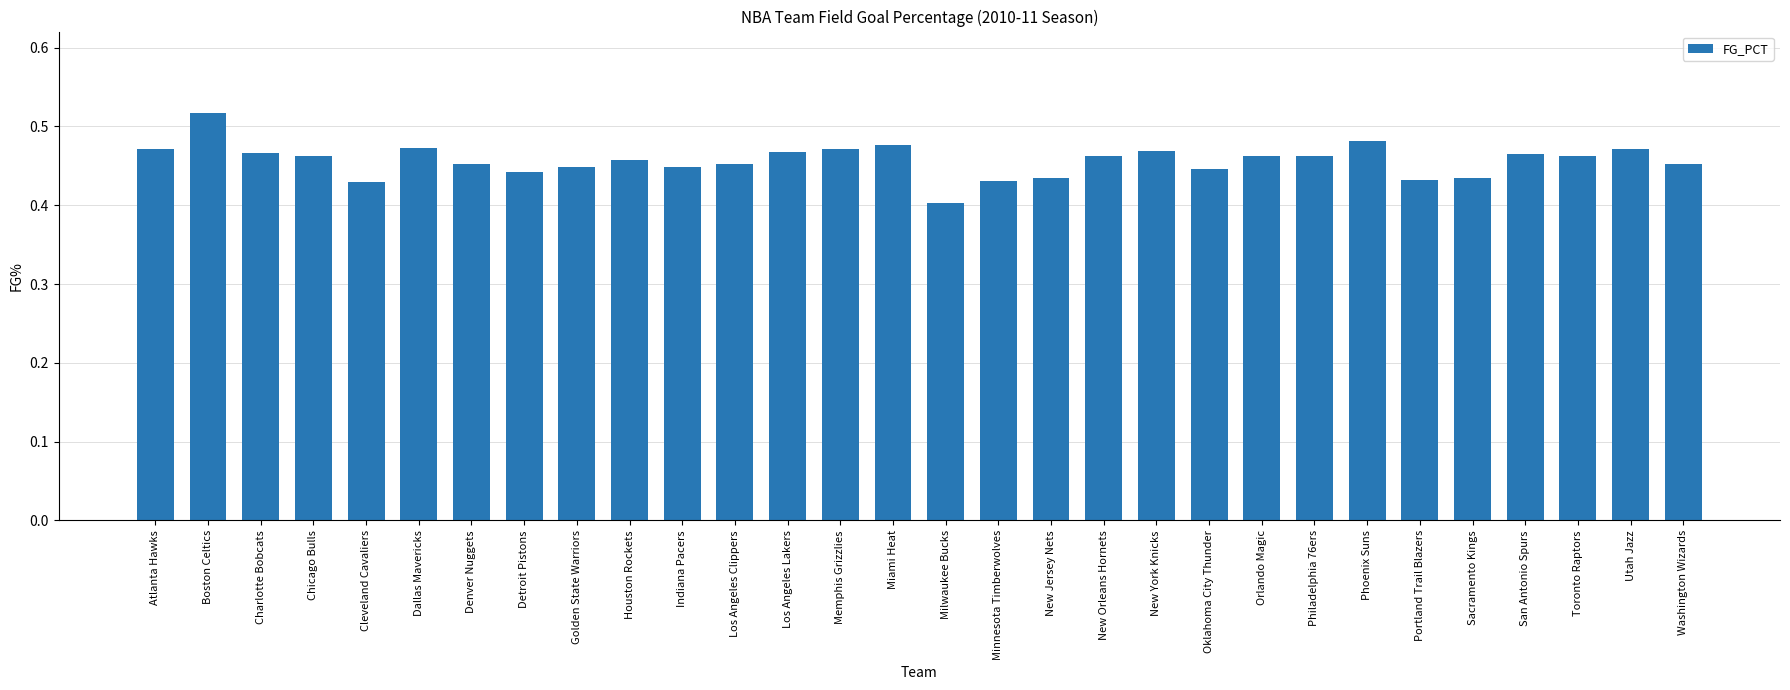

Are the bars grouped side by side (vs. stacked)?

No